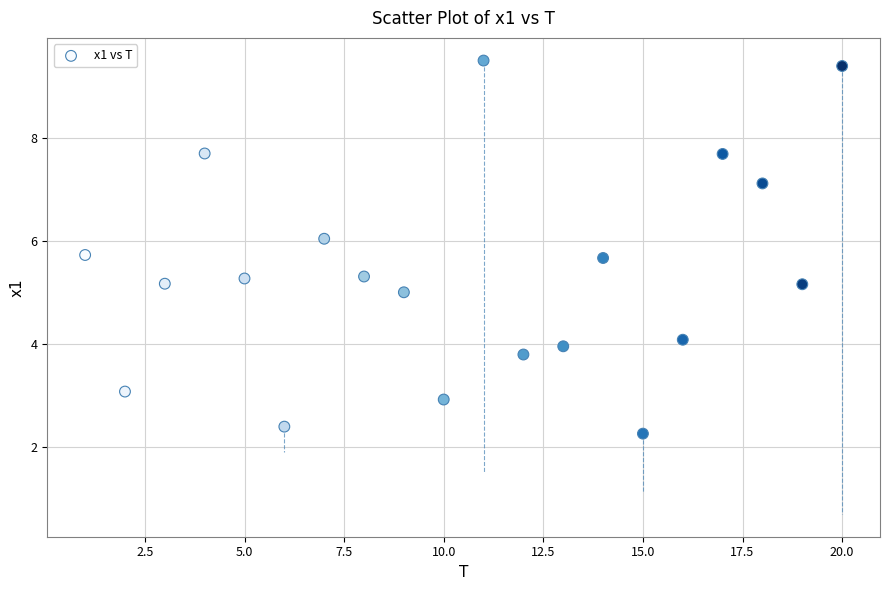

What is the range of X values (max minus min)?

19.0